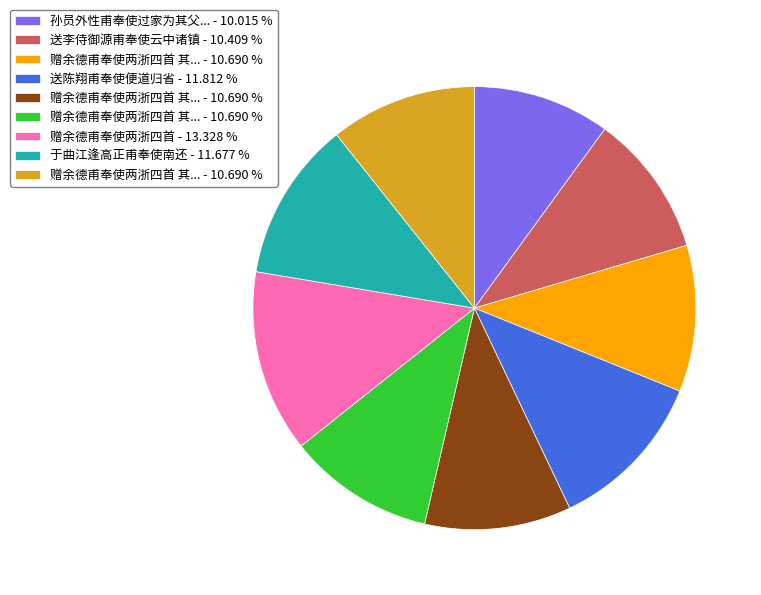

Does any single category account for the majority?

No